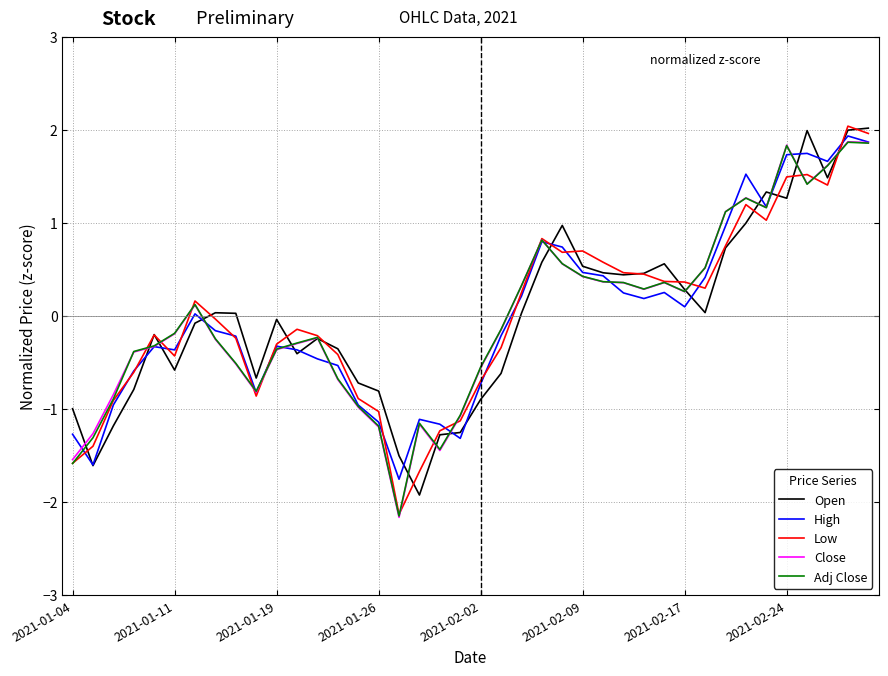

How many negative values does the Open series have?

20